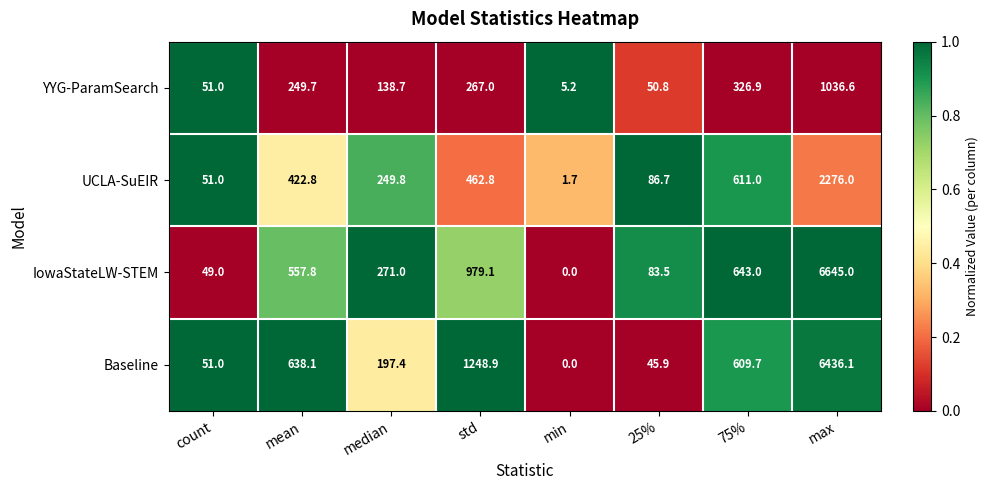

What is the difference between the highest and lowest values at 25%?

40.8